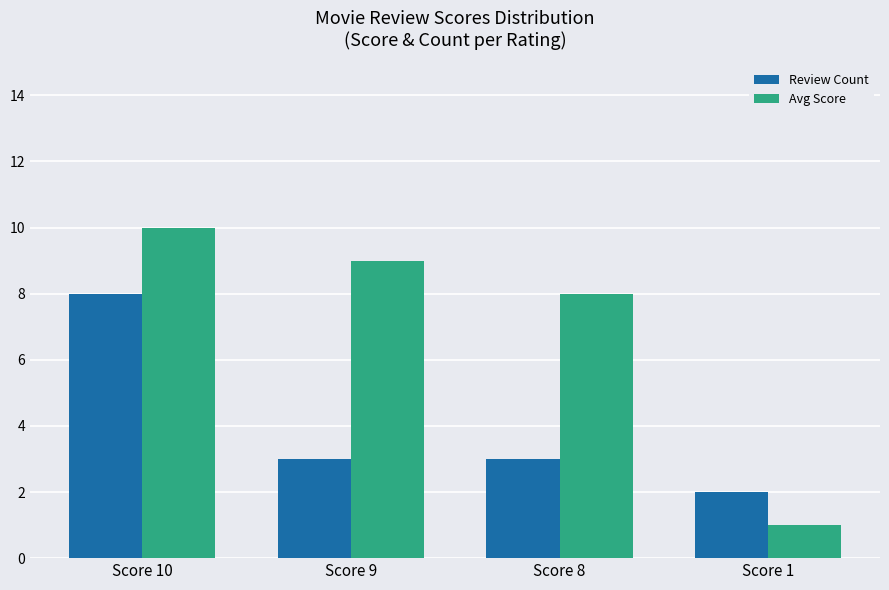

True or false: Avg Score has a value of 3 at Score 8.

False